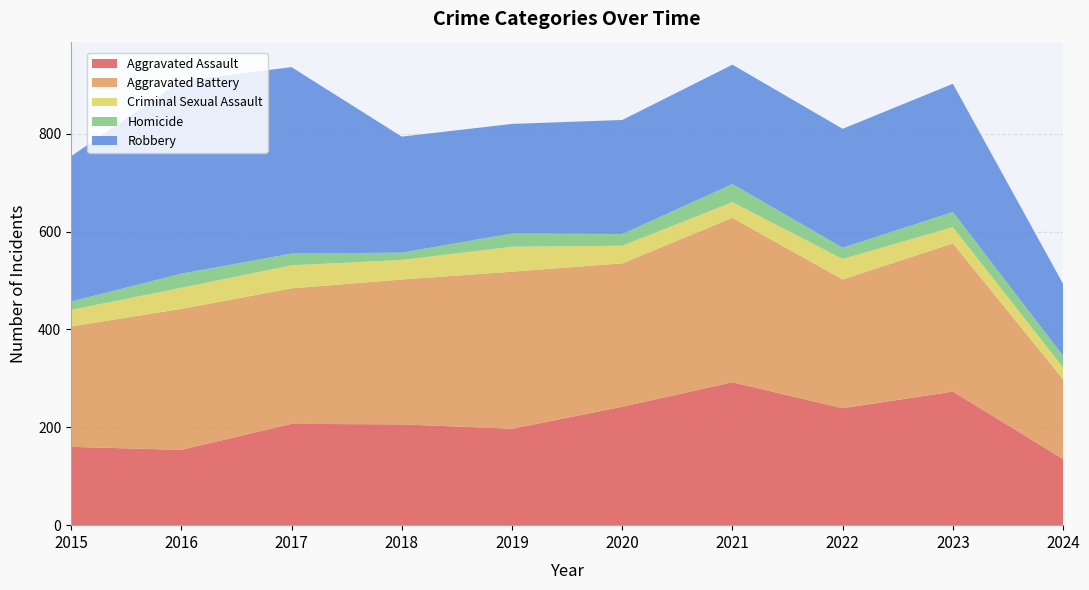

Reading left to right, transcribe all the data shown in this chart.

Aggravated Assault: 2015=160	2016=154	2017=207	2018=206	2019=197	2020=242	2021=292	2022=239	2023=273	2024=135
Aggravated Battery: 2015=246	2016=288	2017=277	2018=296	2019=321	2020=293	2021=336	2022=263	2023=303	2024=163
Criminal Sexual Assault: 2015=34	2016=43	2017=47	2018=40	2019=51	2020=36	2021=32	2022=42	2023=33	2024=24
Homicide: 2015=17	2016=29	2017=24	2018=15	2019=27	2020=24	2021=37	2022=23	2023=31	2024=24
Robbery: 2015=297	2016=394	2017=381	2018=237	2019=224	2020=233	2021=244	2022=243	2023=262	2024=147